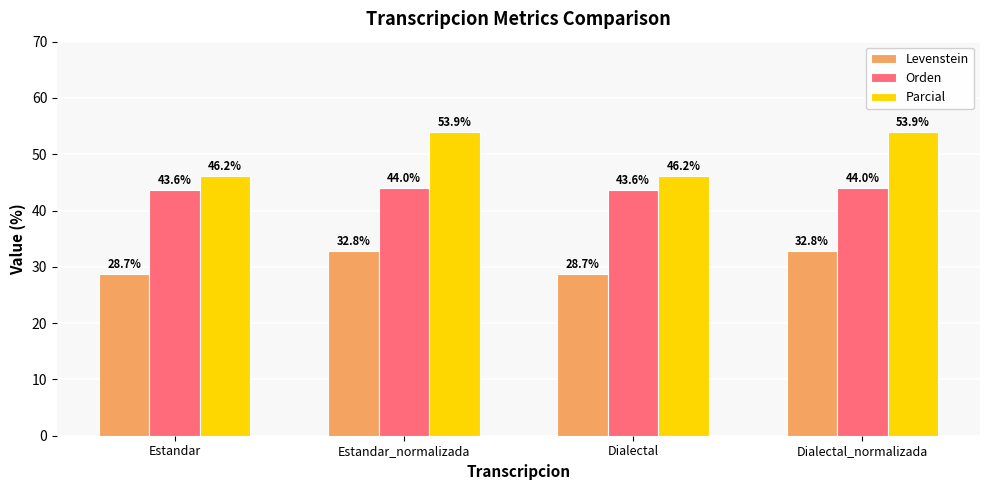

True or false: Orden has a value of 72.9 at Estandar.

False